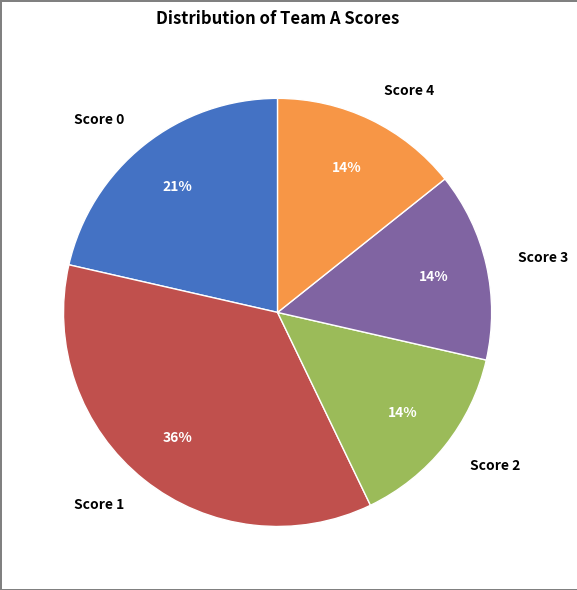

To the nearest percent, what is the average slice percentage?

20%